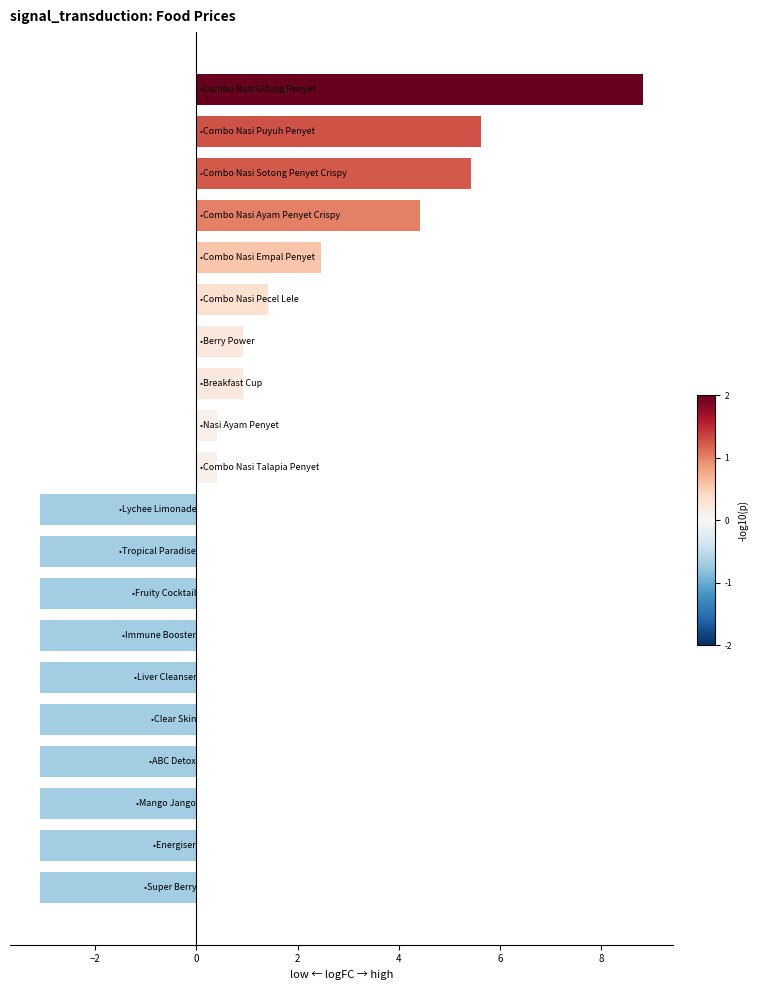

How many values are above zero?

10